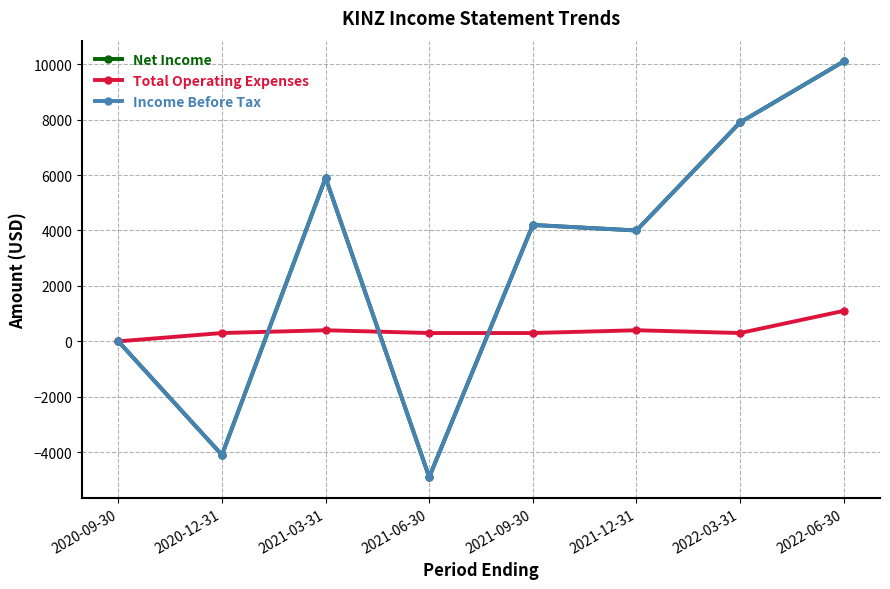

True or false: Total Operating Expenses has a value of 300 at 2020-12-31.

True